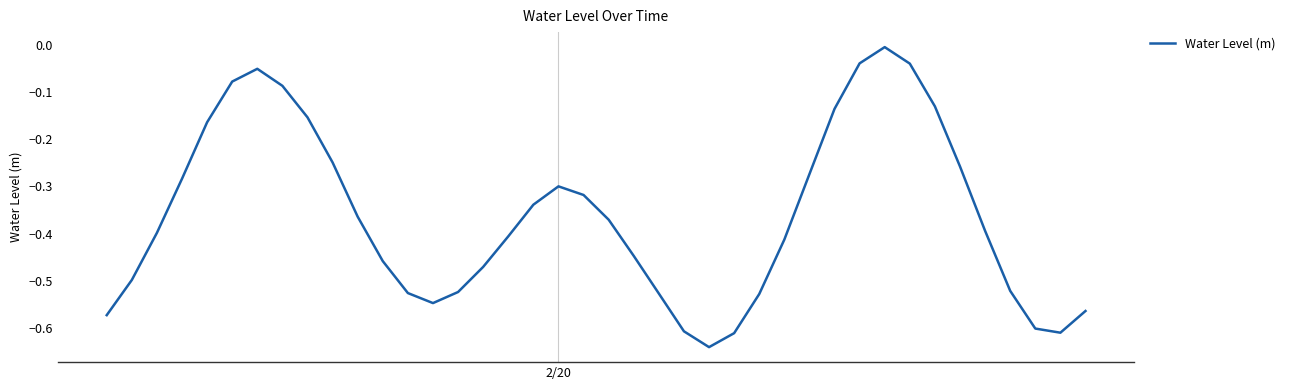

How many lines are shown in the chart?

1